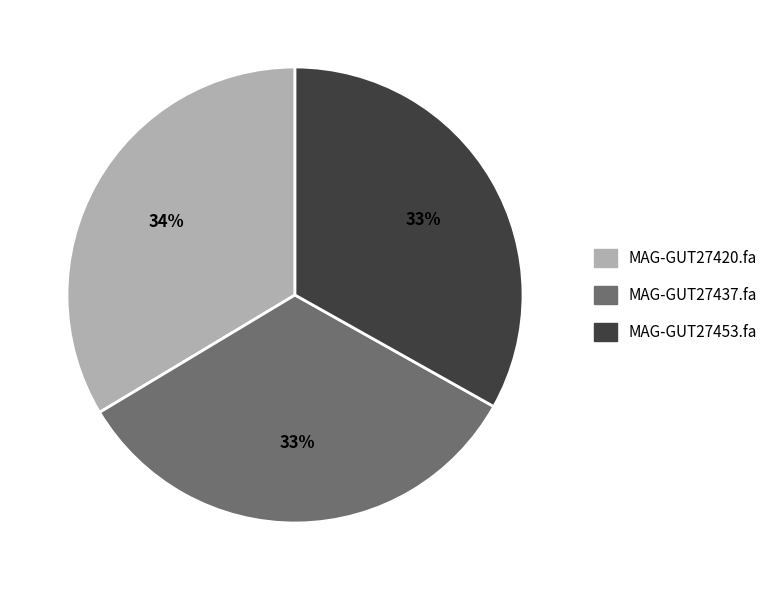

What is the ratio of the value at MAG-GUT27420.fa to the value at MAG-GUT27437.fa?

1.0